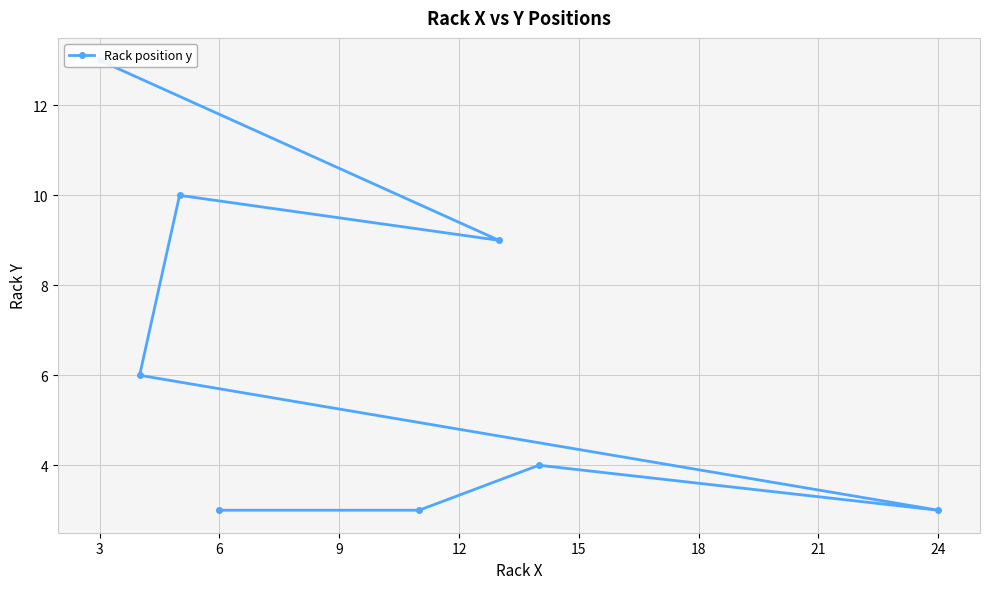

What is the difference between the second highest and second lowest values?

7